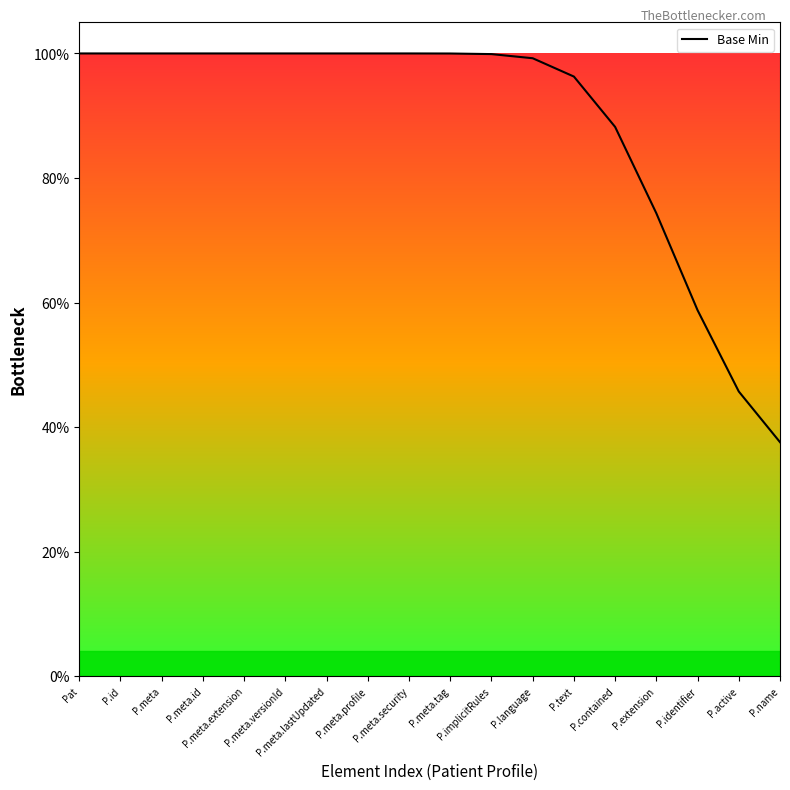

What is the maximum value shown in the chart?

1.0